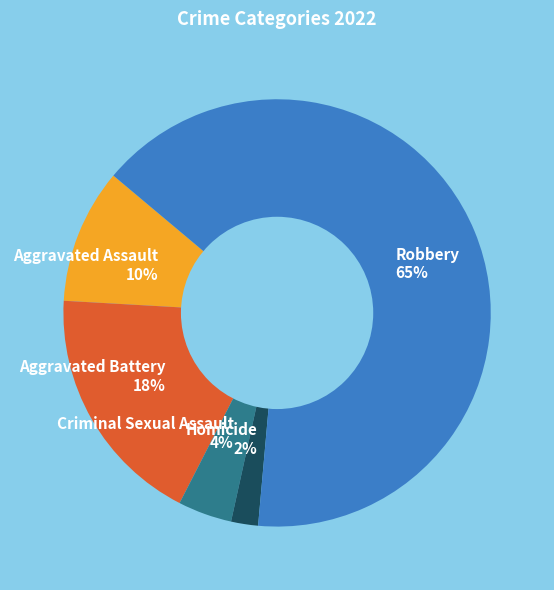

True or false: Criminal Sexual Assault accounts for 4% of the total.

True